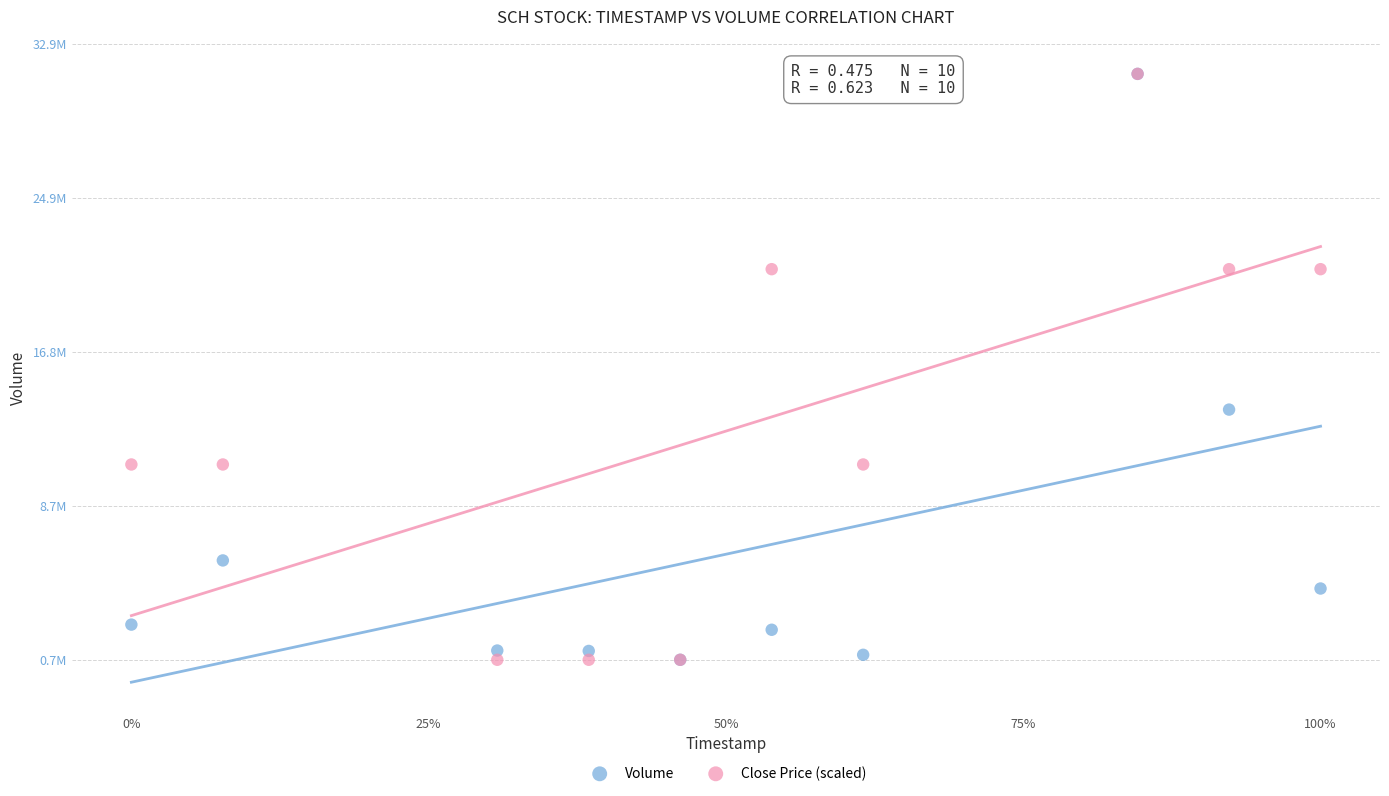

What are all the series names shown in the legend?

Volume, Close Price (scaled)